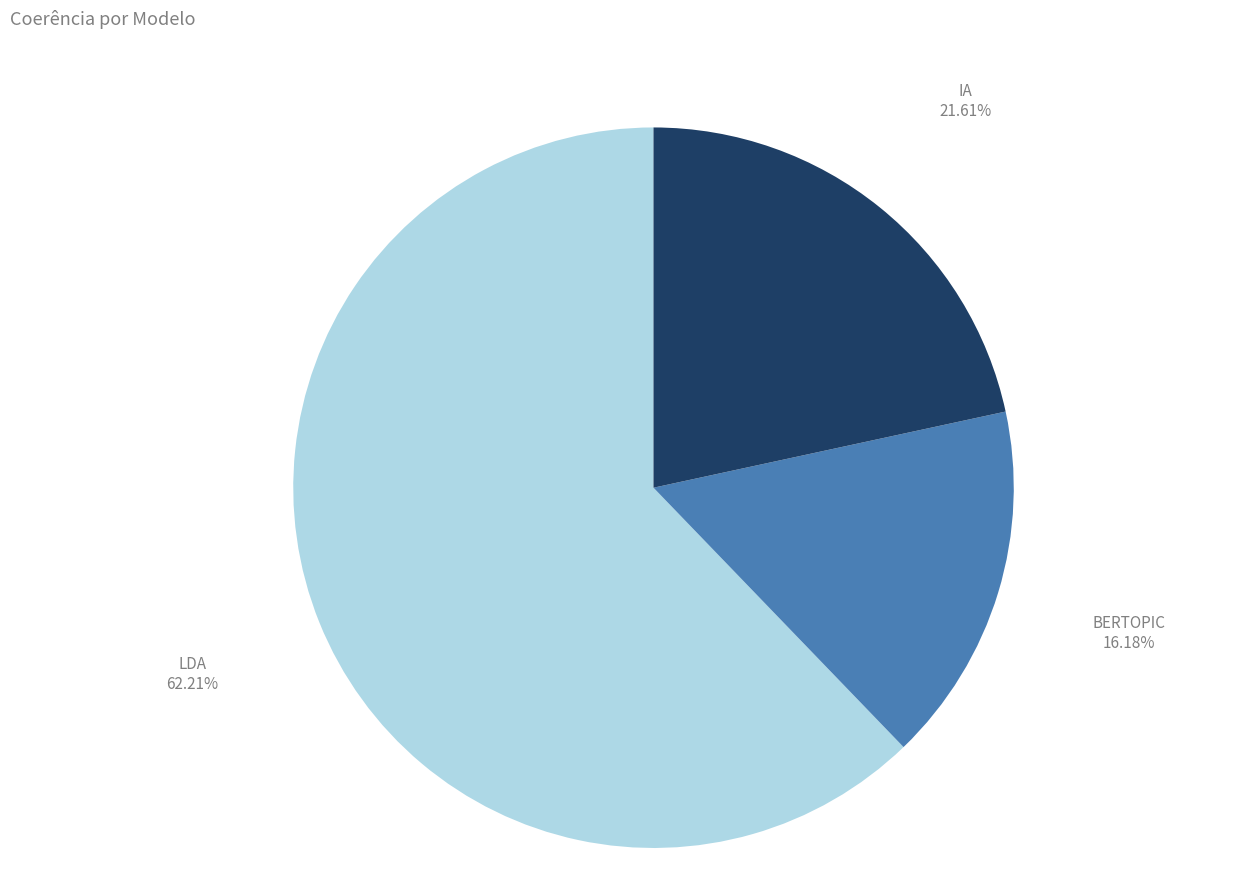

Is there any slice that represents more than half of the pie?

Yes